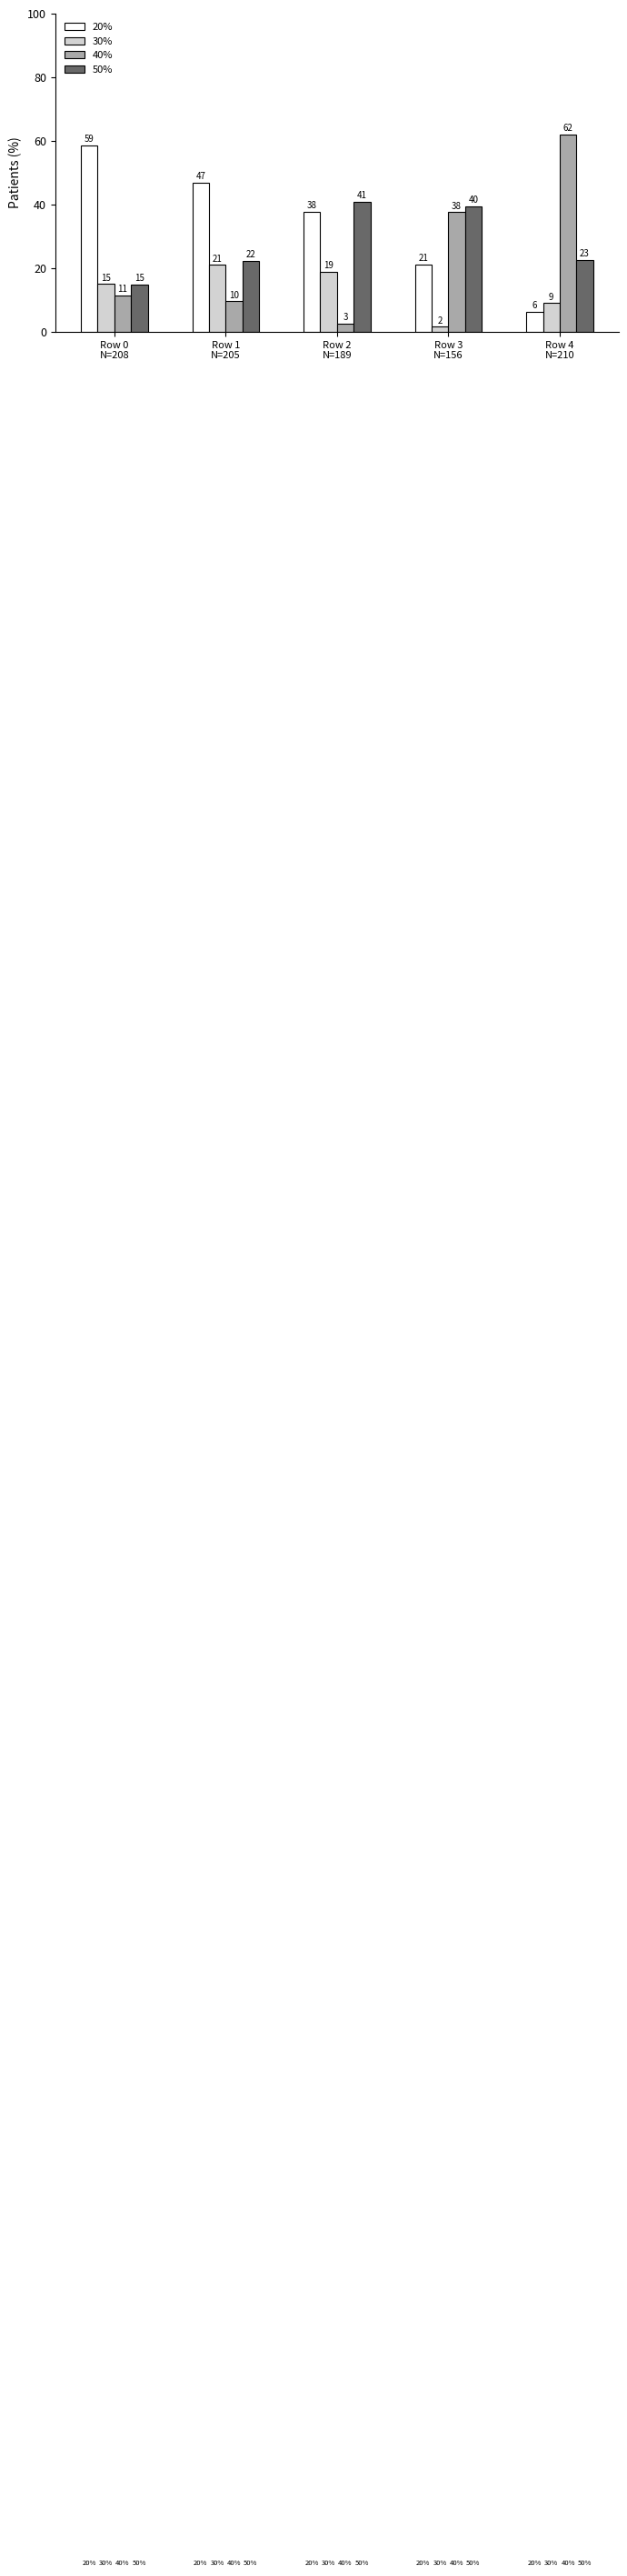

Is it true that 40% equals 84.7 at Row 4
N=210?

False